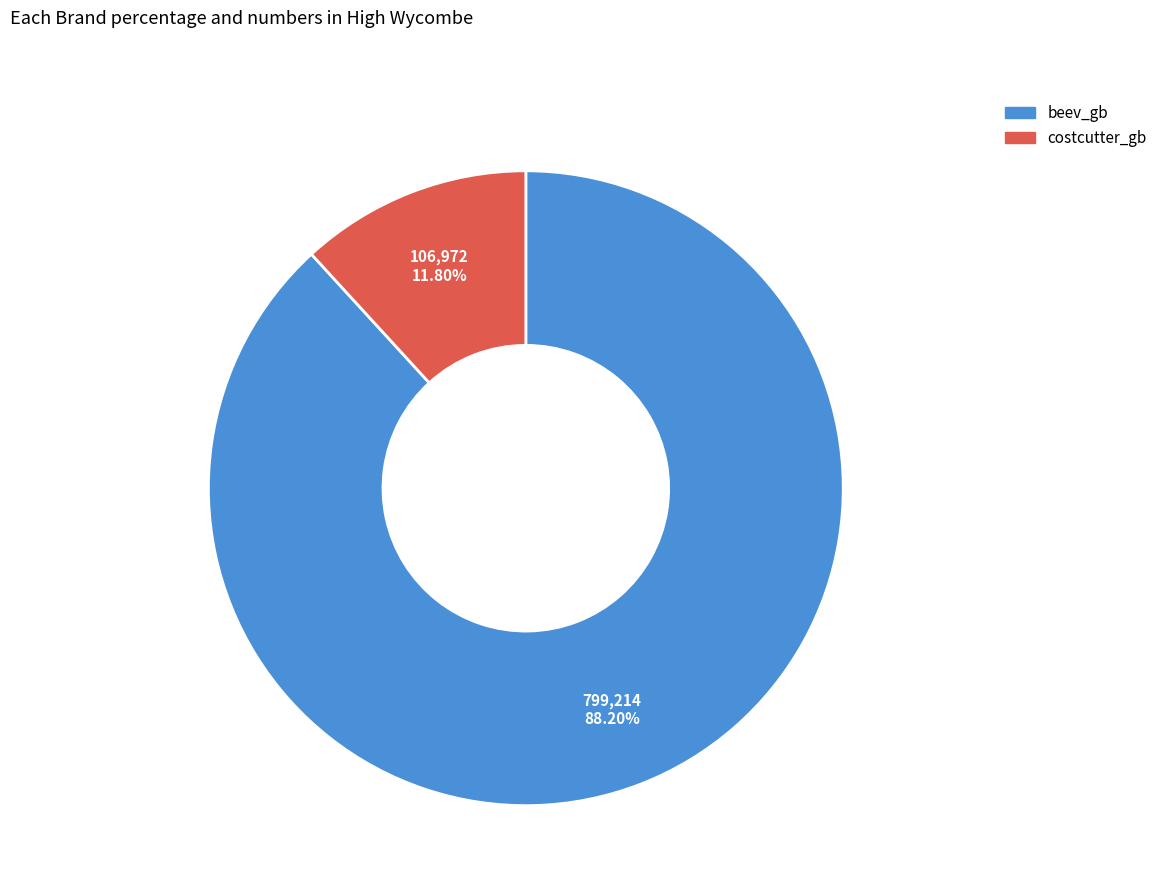

How many segments does this pie chart have?

2